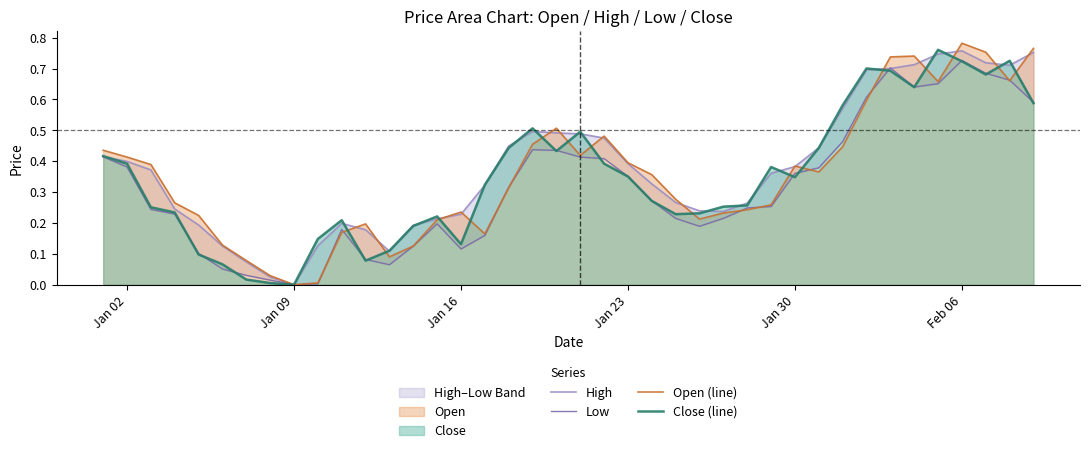

What is the sum of all Close (line) values?

14.0